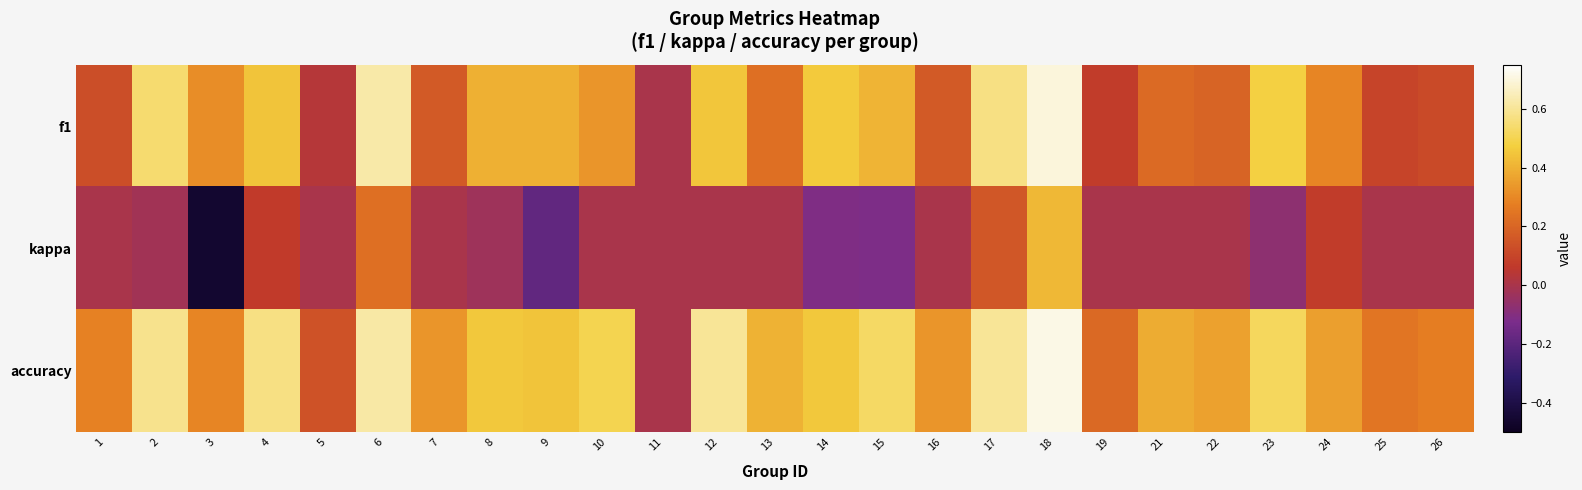

Reading right to left, what are all the values shown in this chart?

f1: 26=0.1	25=0.1	24=0.3	23=0.5	22=0.2	21=0.2	19=0.1	18=0.7	17=0.6	16=0.2	15=0.4	14=0.5	13=0.2	12=0.5	11=0.0	10=0.3	9=0.4	8=0.4	7=0.2	6=0.6	5=0.0	4=0.4	3=0.3	2=0.5	1=0.1
kappa: 26=0.0	25=0.0	24=0.1	23=-0.1	22=0.0	21=0.0	19=0.0	18=0.4	17=0.2	16=0.0	15=-0.1	14=-0.1	13=0.0	12=0.0	11=0.0	10=0.0	9=-0.2	8=-0.0	7=0.0	6=0.2	5=0.0	4=0.1	3=-0.5	2=-0.0	1=0.0
accuracy: 26=0.3	25=0.2	24=0.4	23=0.5	22=0.4	21=0.4	19=0.2	18=0.7	17=0.6	16=0.3	15=0.5	14=0.5	13=0.4	12=0.6	11=0.0	10=0.5	9=0.4	8=0.5	7=0.3	6=0.6	5=0.1	4=0.6	3=0.3	2=0.6	1=0.3